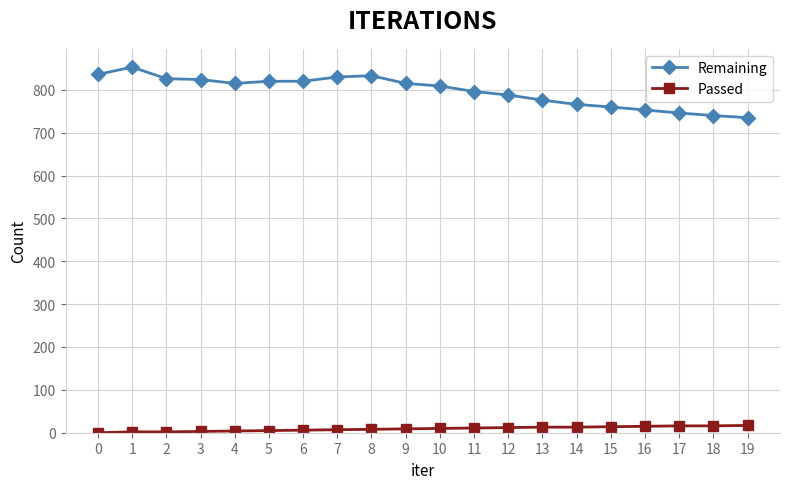

Rank the series at 17 from lowest to highest value.

Passed, Remaining